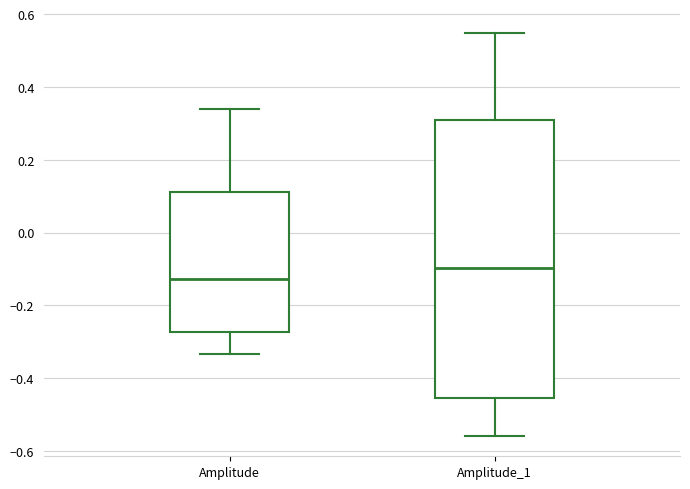

Which box's median line is the highest?

Amplitude_1